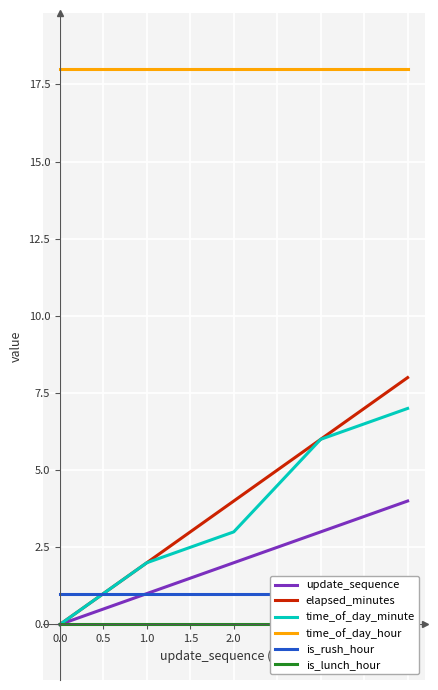

Is the value of time_of_day_hour at 2.0 greater than the value of update_sequence at 1.0?

Yes